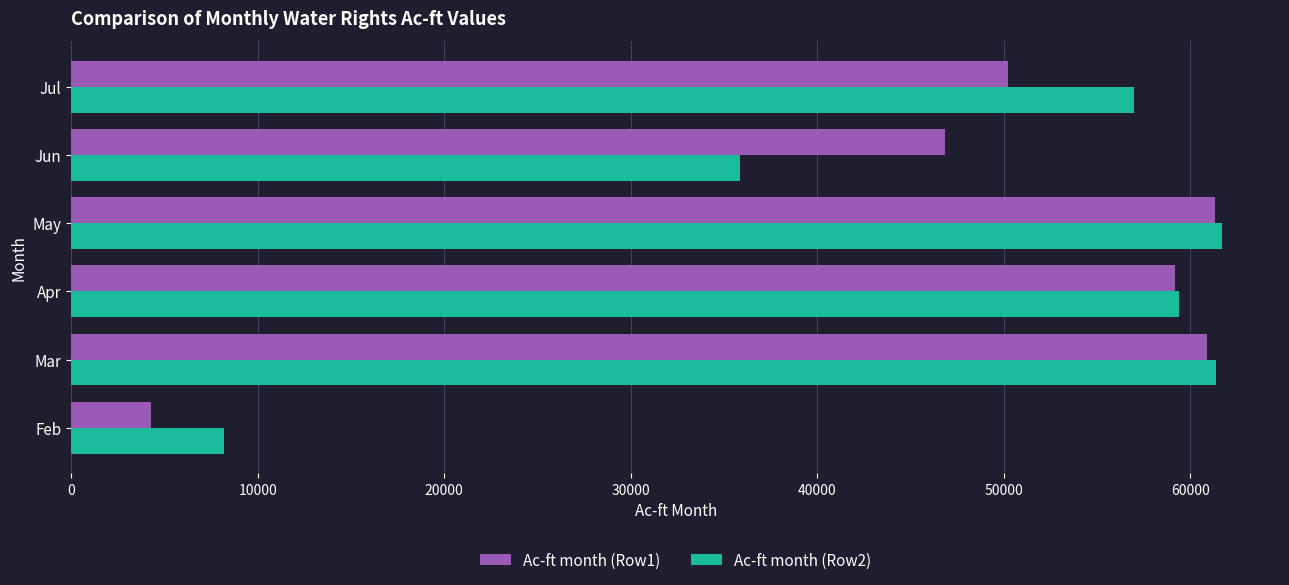

Read the Ac-ft month (Row2) value at Feb, to the nearest 10.

8200